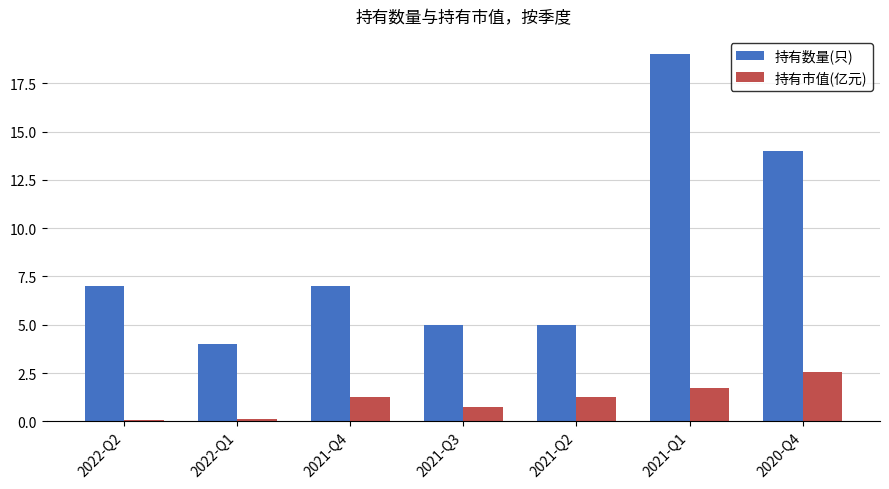

True or false: 持有市值(亿元) has a value of 2.2 at 2021-Q2.

False